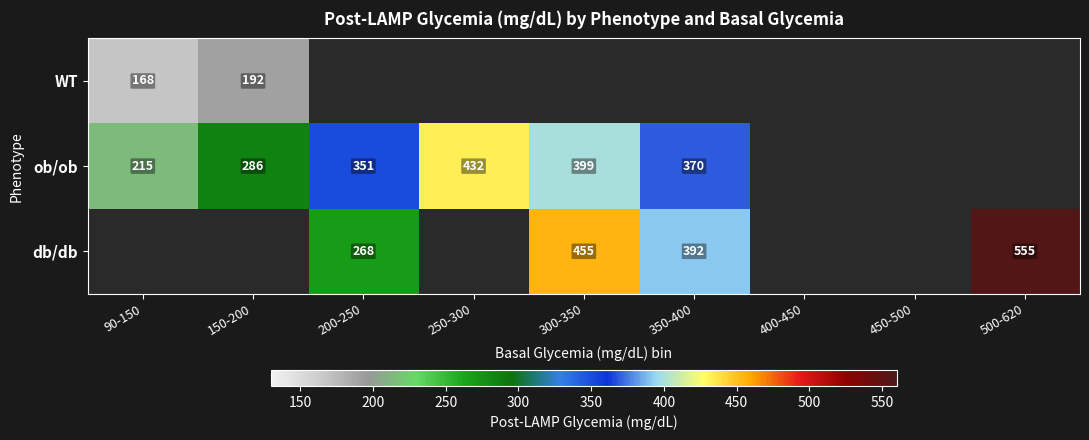

At how many categories does at least one series exceed 364?

4